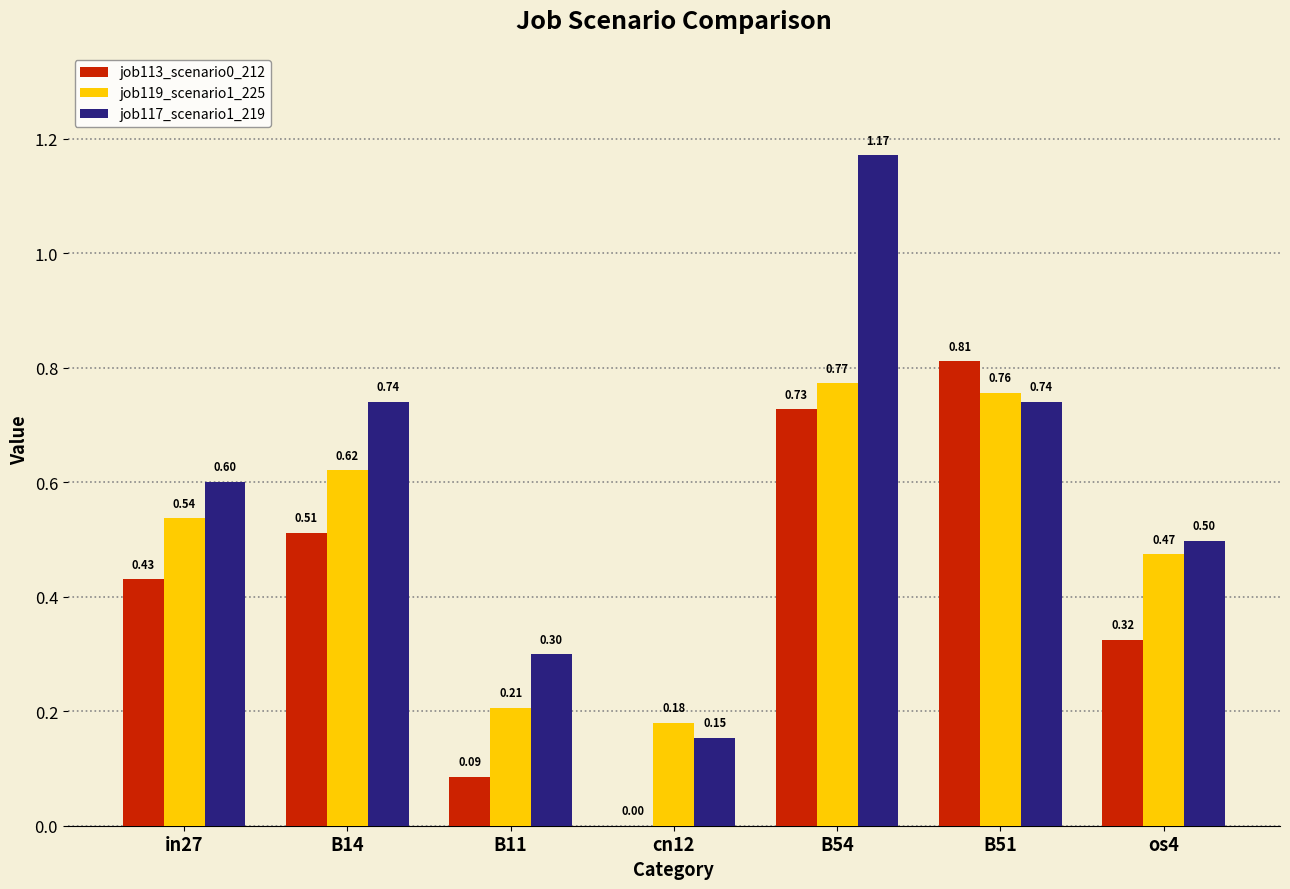

Is the value of job119_scenario1_225 at cn12 greater than the value of job113_scenario0_212 at B54?

No